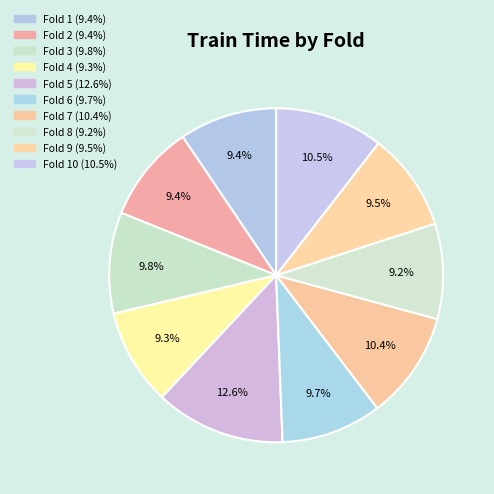

To the nearest percent, what is the average slice percentage?

10%